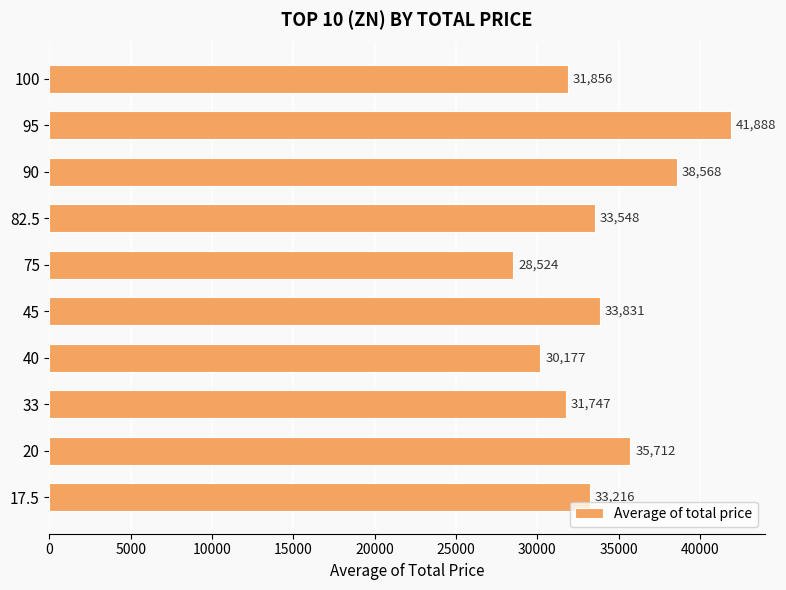

Which category has the lowest value across all series?

75